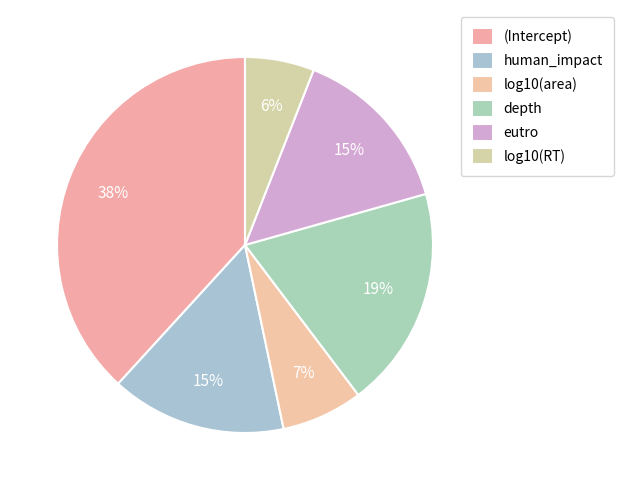

To the nearest percent, what is the difference between the largest and smallest slice percentages?

32%